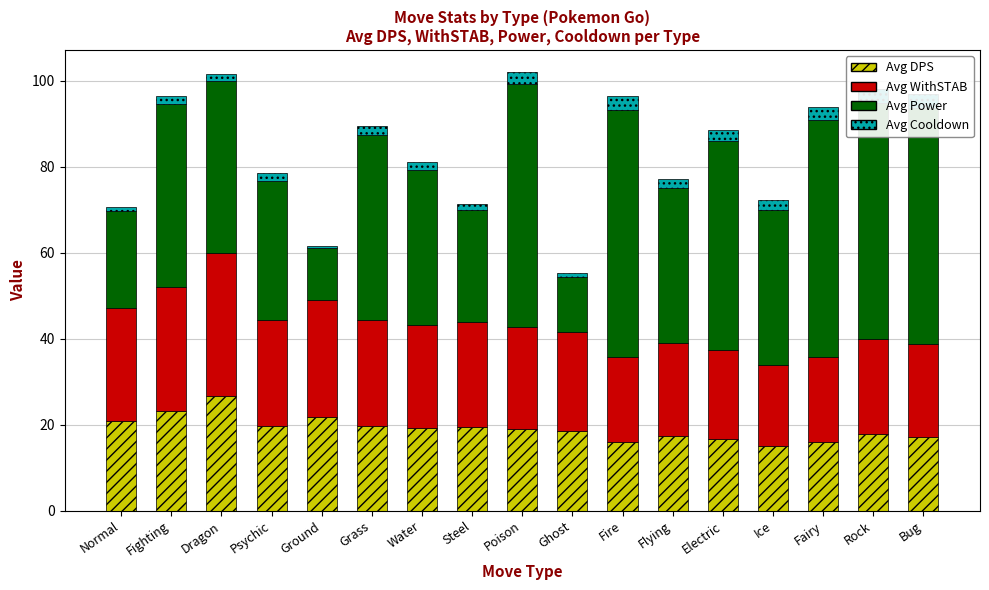

The Avg DPS series shows 19.2 at Water. True or false?

True